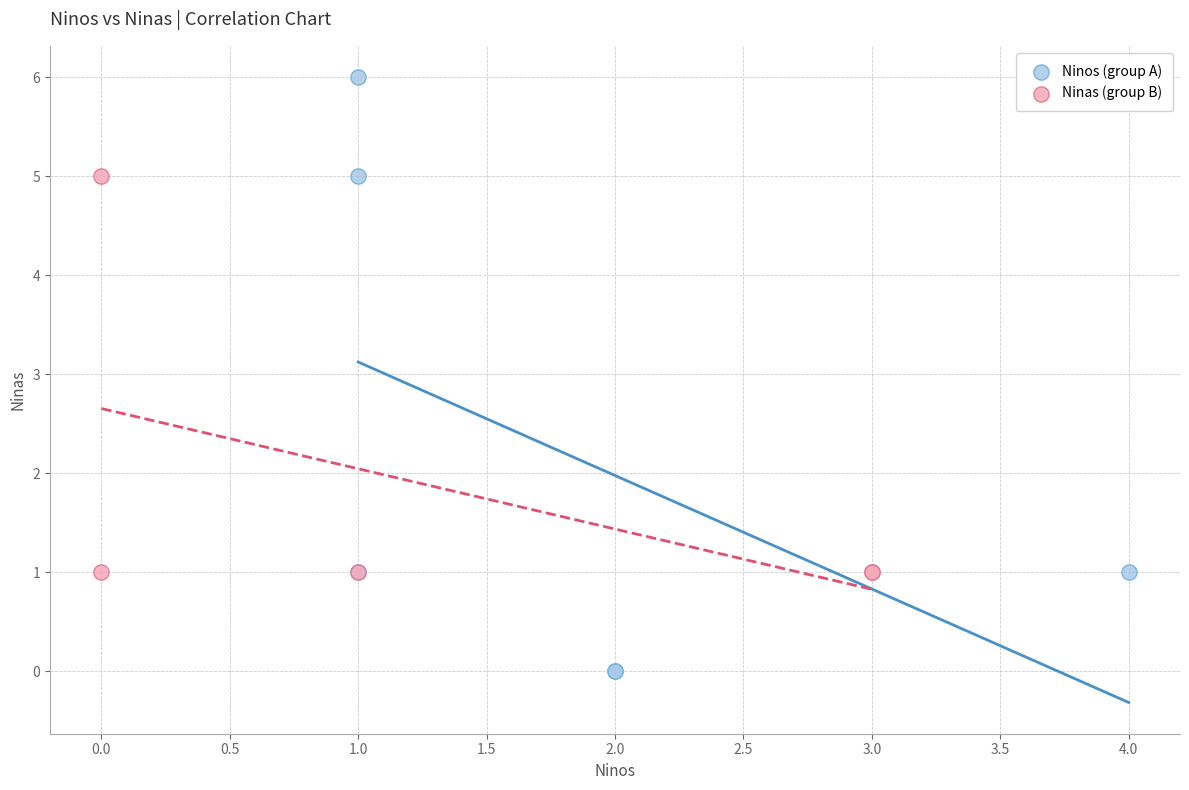

Which series contains the highest Y value?

Ninos (group A)